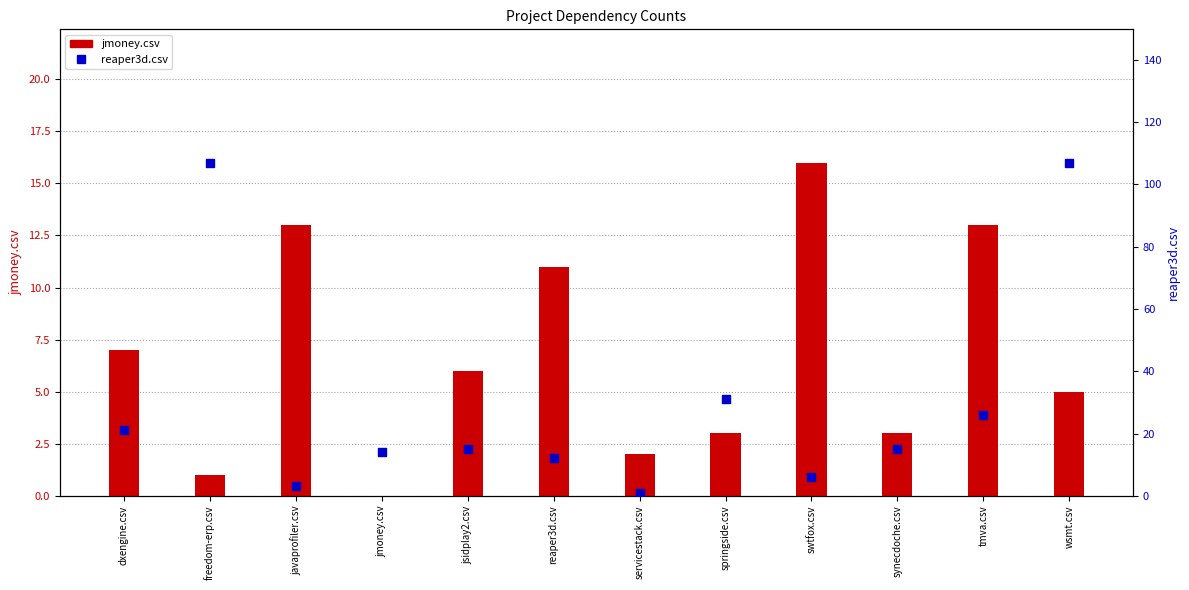

What is the total value across all series at wsmt.csv?

112